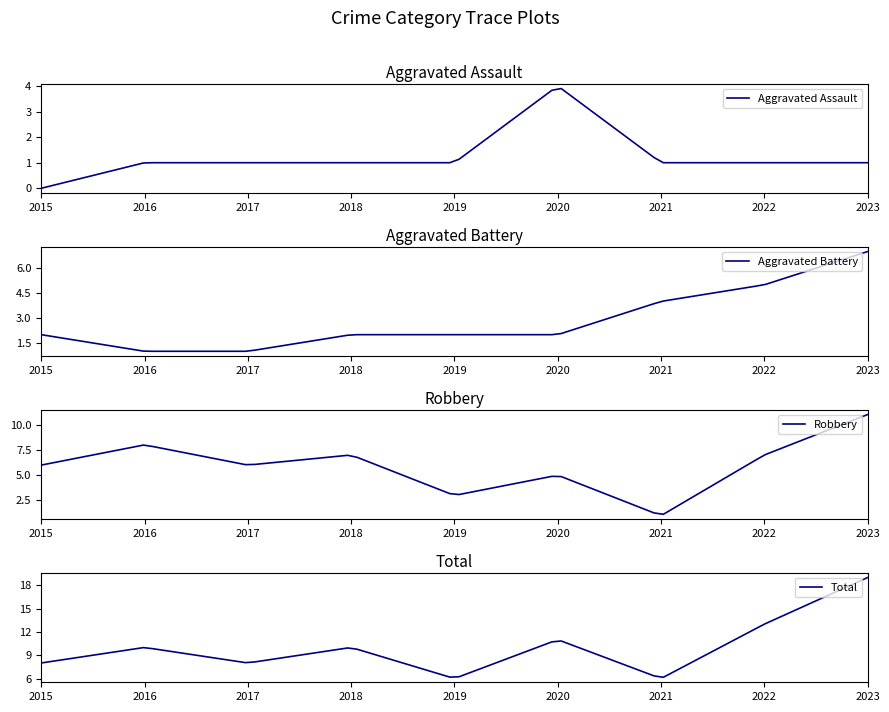

How many intersections are there between Aggravated Assault and Aggravated Battery?

2